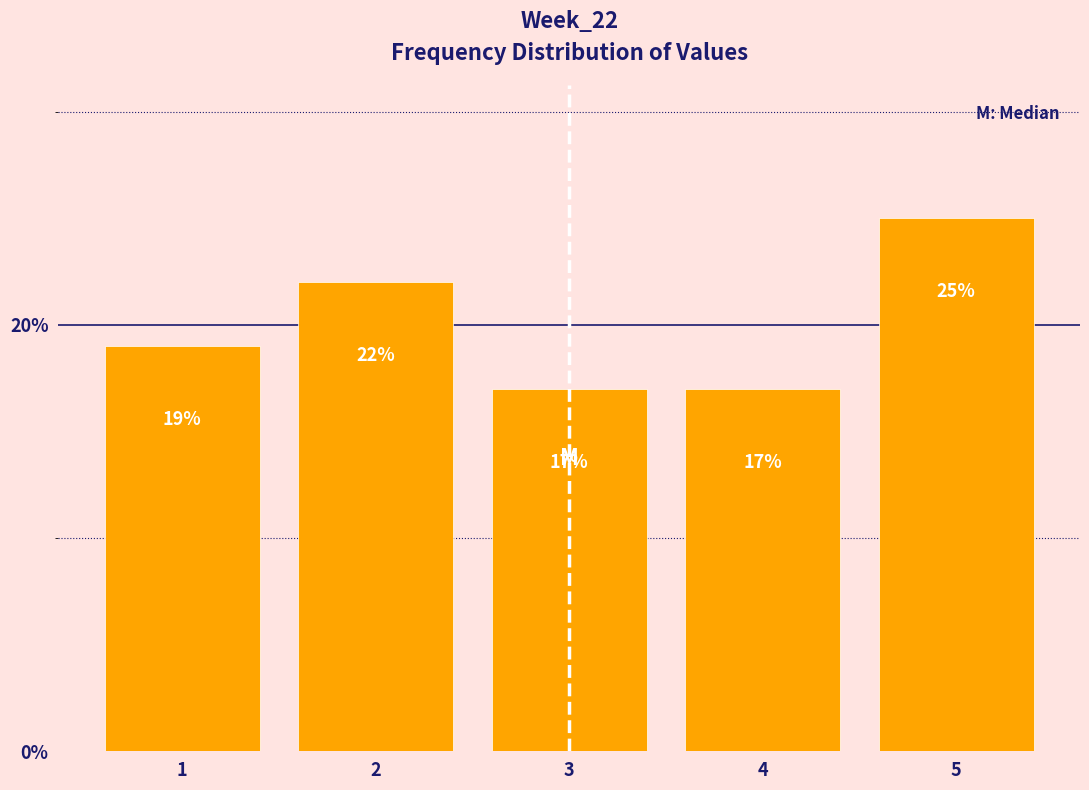

Reading left to right, list all the values displayed in this chart.

1=19	2=22	3=17	4=17	5=25